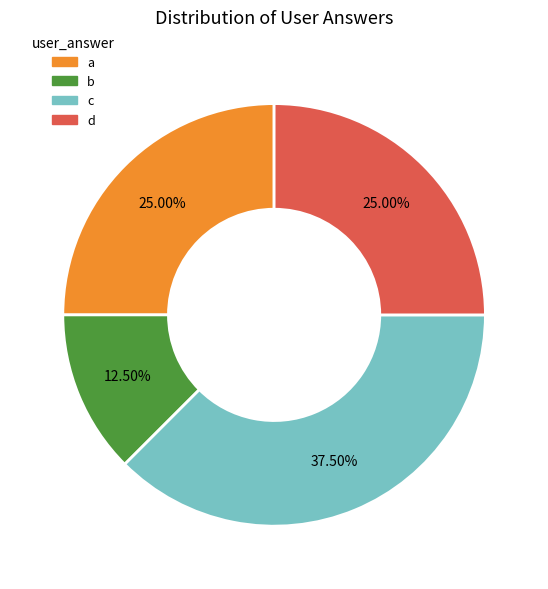

How many slices are in this pie chart?

4